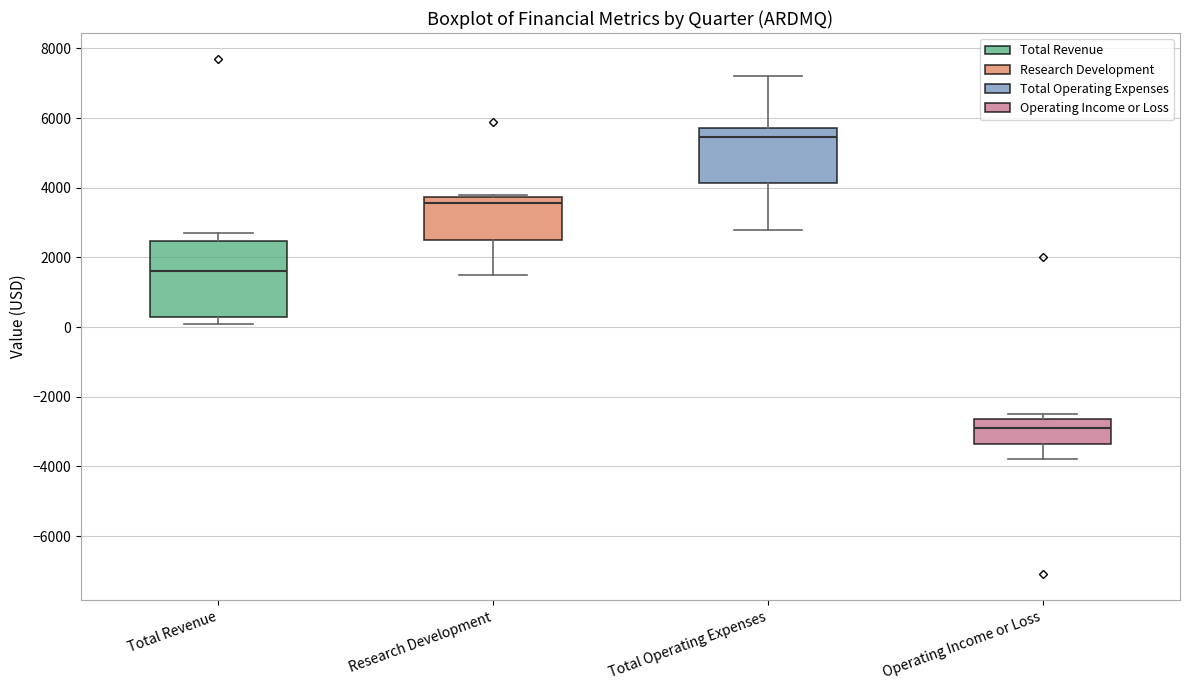

Which box has the lowest median line?

Operating Income or Loss